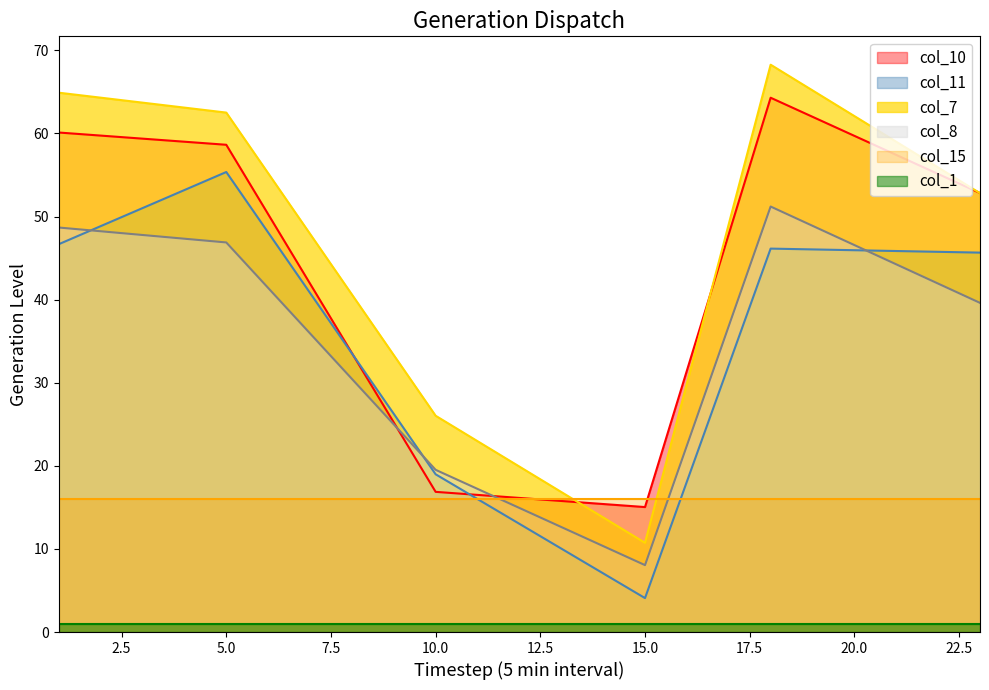

What is the value of the col_11 point at the 5th from the left?

46.1